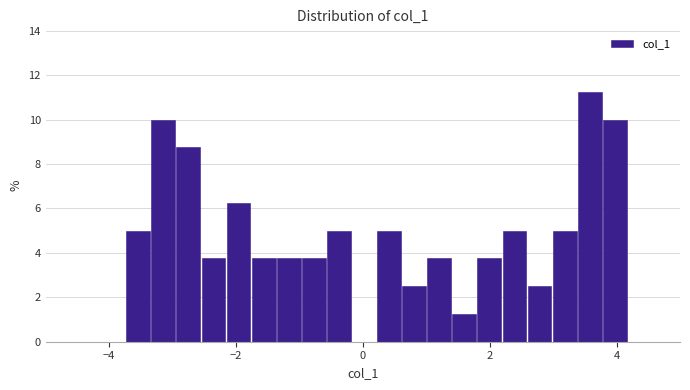

Read against the x-axis, roughly where is the centre of the tallest bar?

3.6